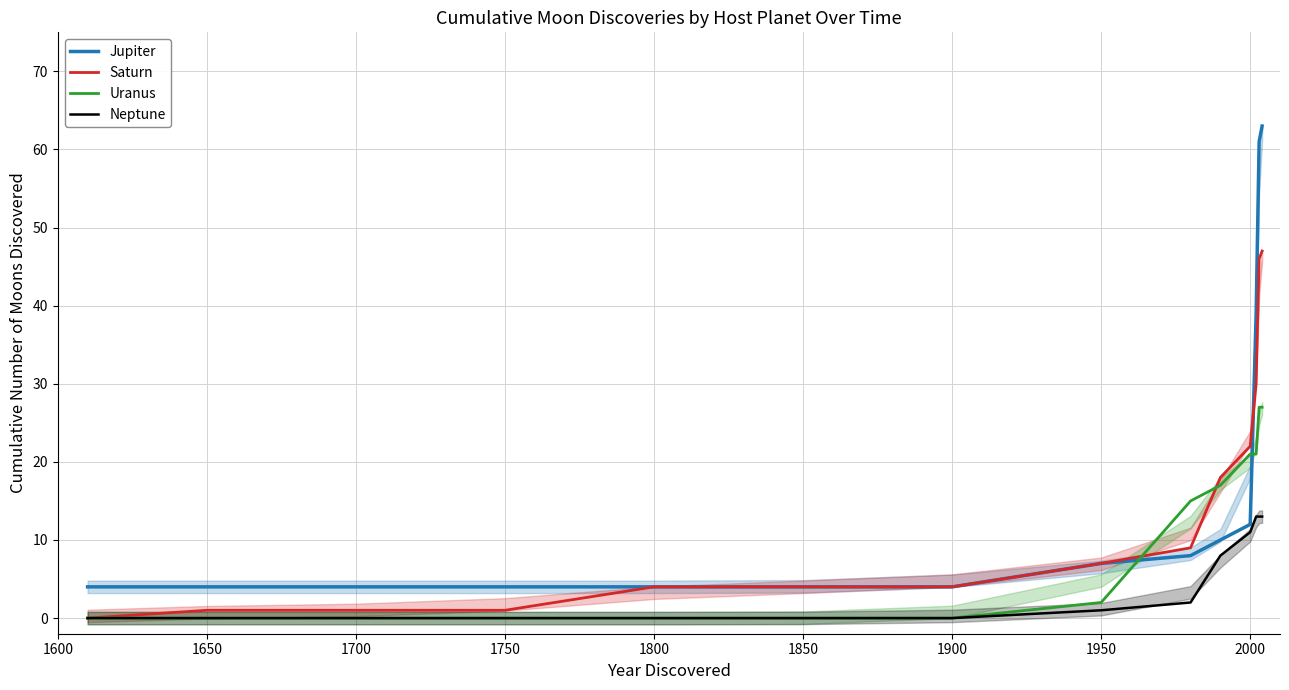

Does the chart have visible grid lines?

Yes